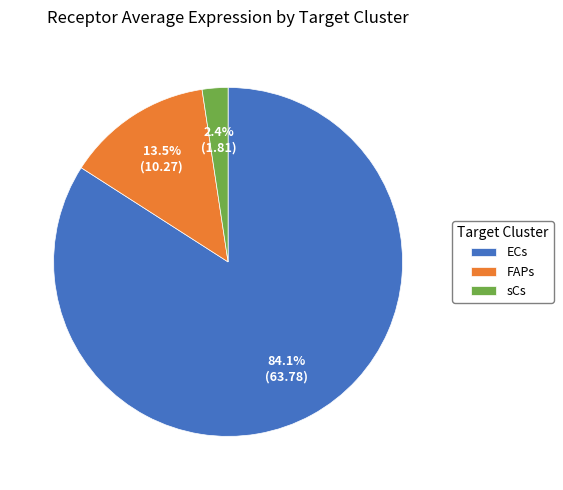

How many slices are in this pie chart?

3